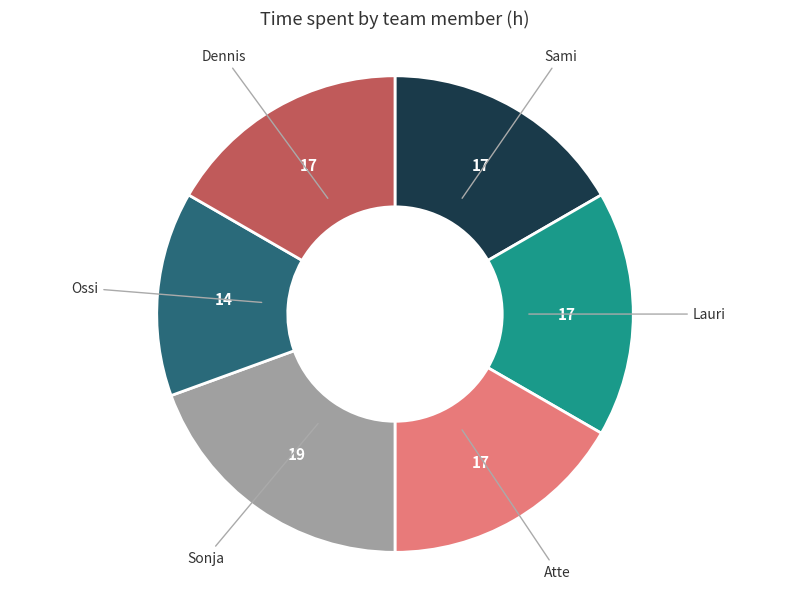

Is there any slice that represents more than half of the pie?

No